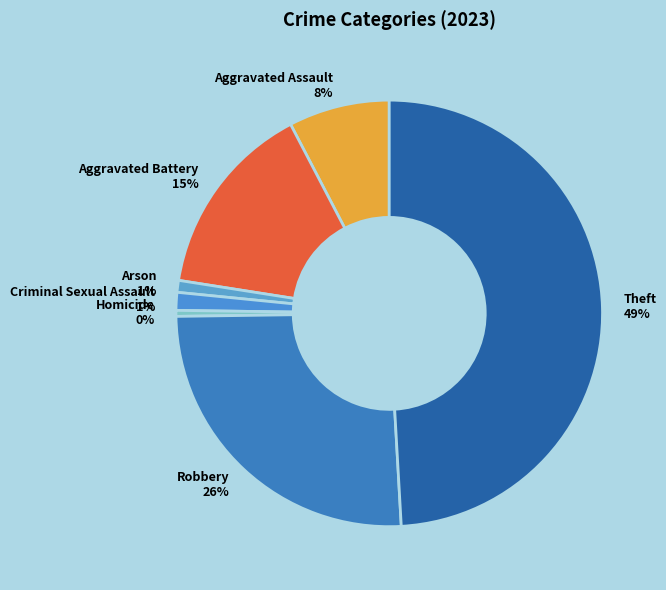

What is the largest slice in the pie chart?

Theft